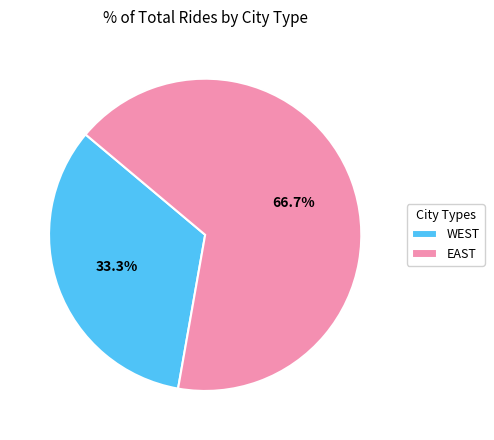

What percentage is the WEST slice, to the nearest percent?

33%